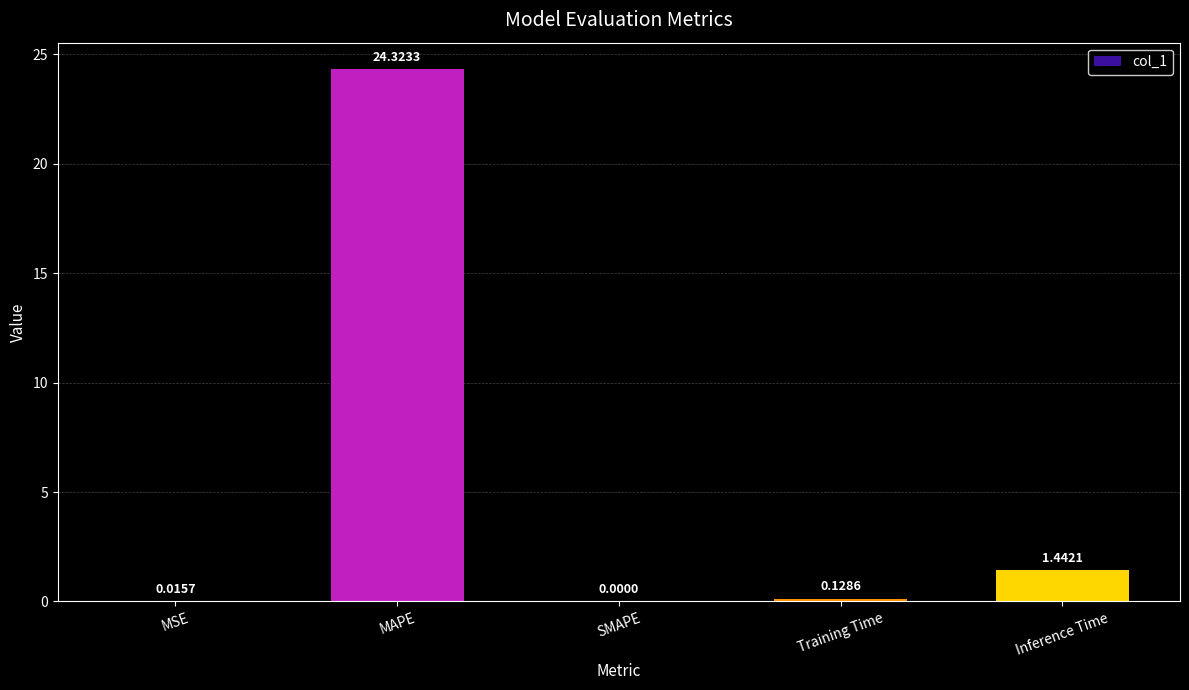

At which label is the value closest to 12?

Inference Time